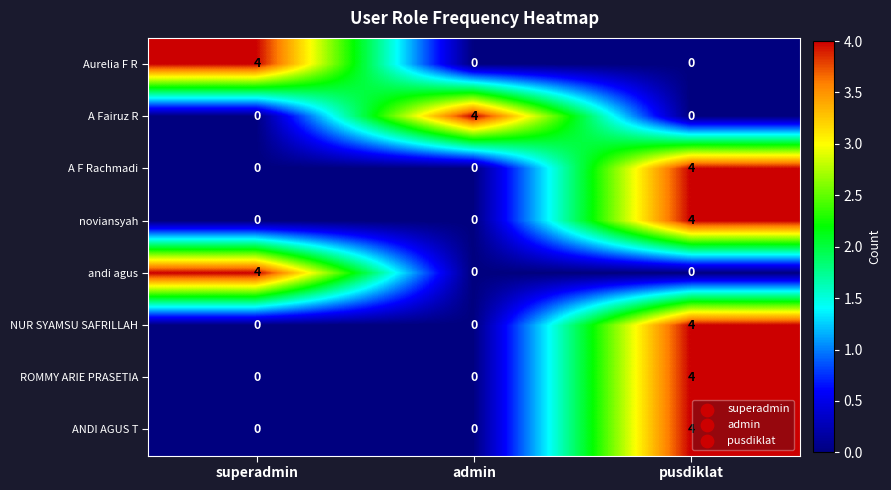

The Aurelia F R series shows 0 at pusdiklat. True or false?

True